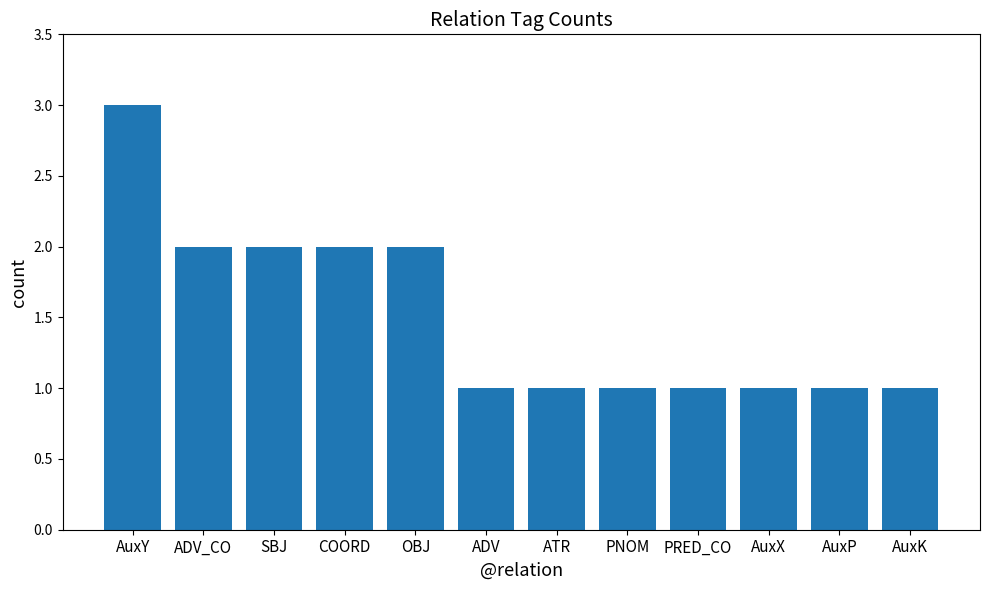

What is the difference between the maximum and minimum values?

2